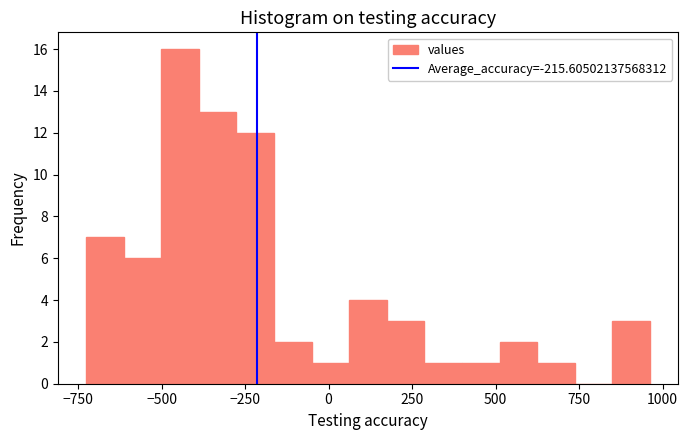

Around what value on the x-axis is the tallest bar? Give the approximate position of its centre, as read against the axis.

-450